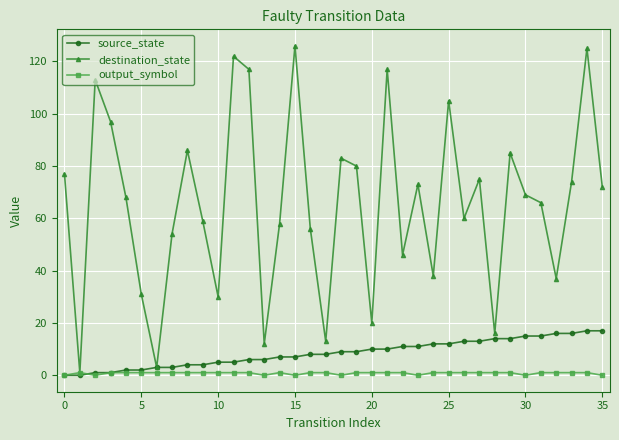

What is the value of the source_state point at the 33rd from the left?

16